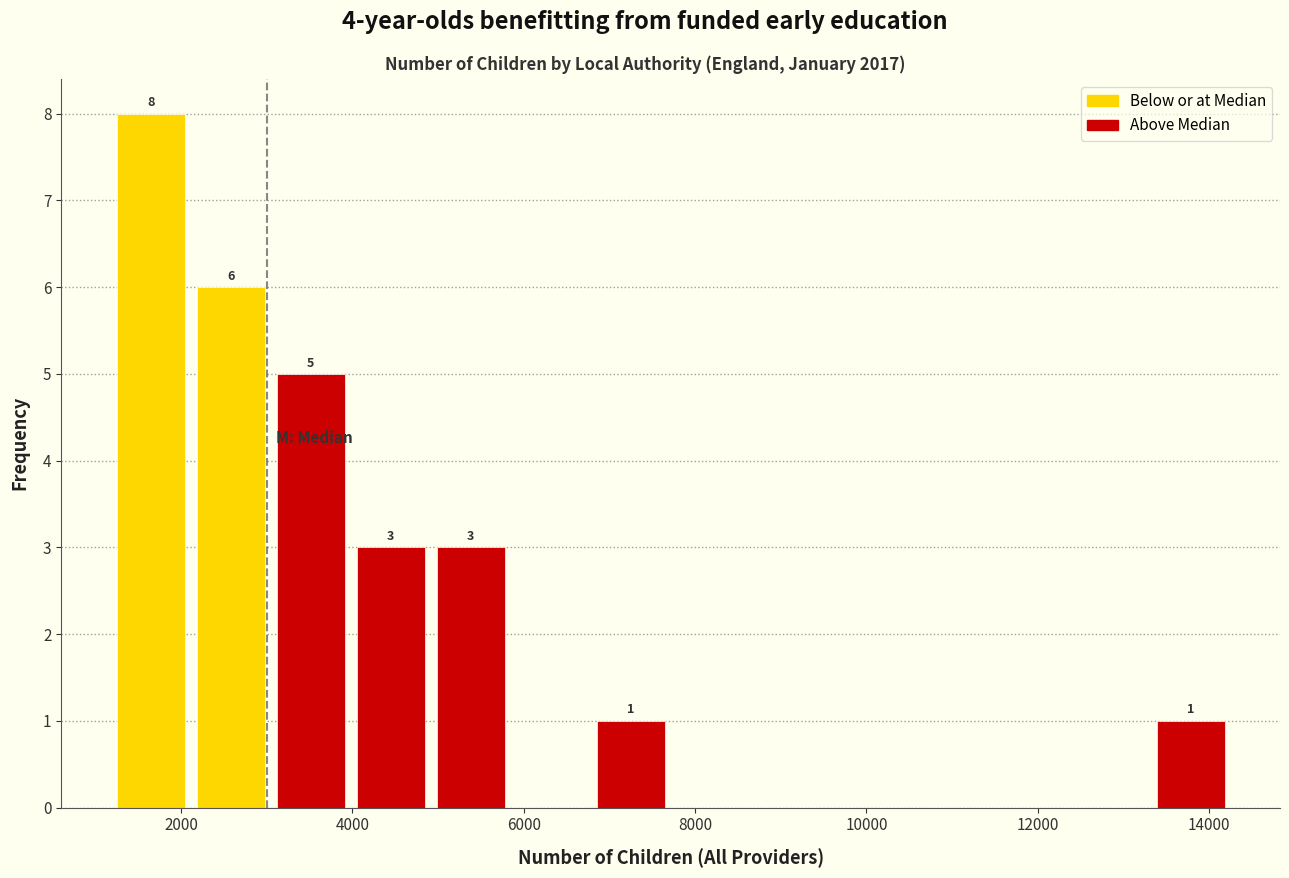

Which range on the x-axis has the tallest bar?

1200 to 2200